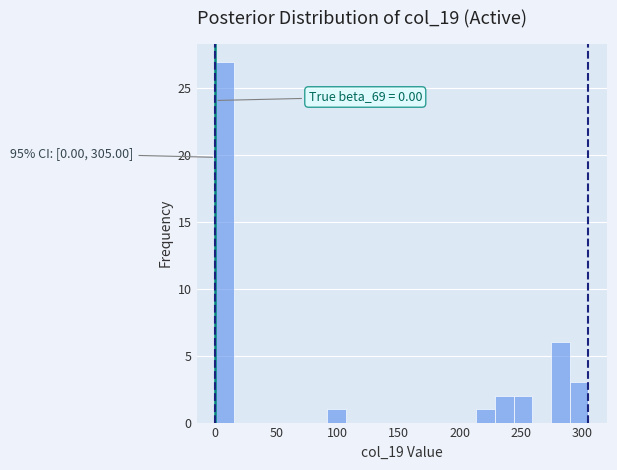

Read against the x-axis, roughly where is the centre of the tallest bar?

10